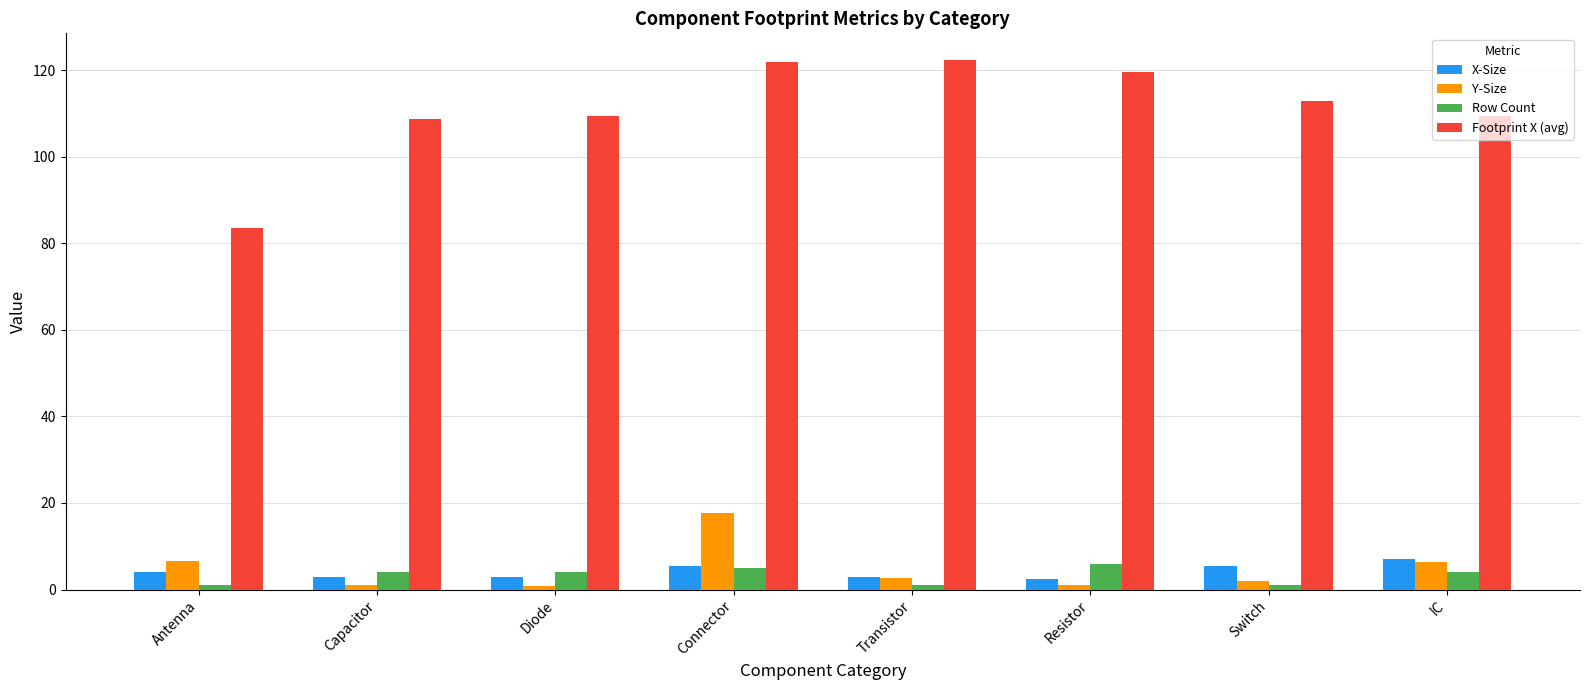

Which series has the largest total across all categories?

Footprint X (avg)